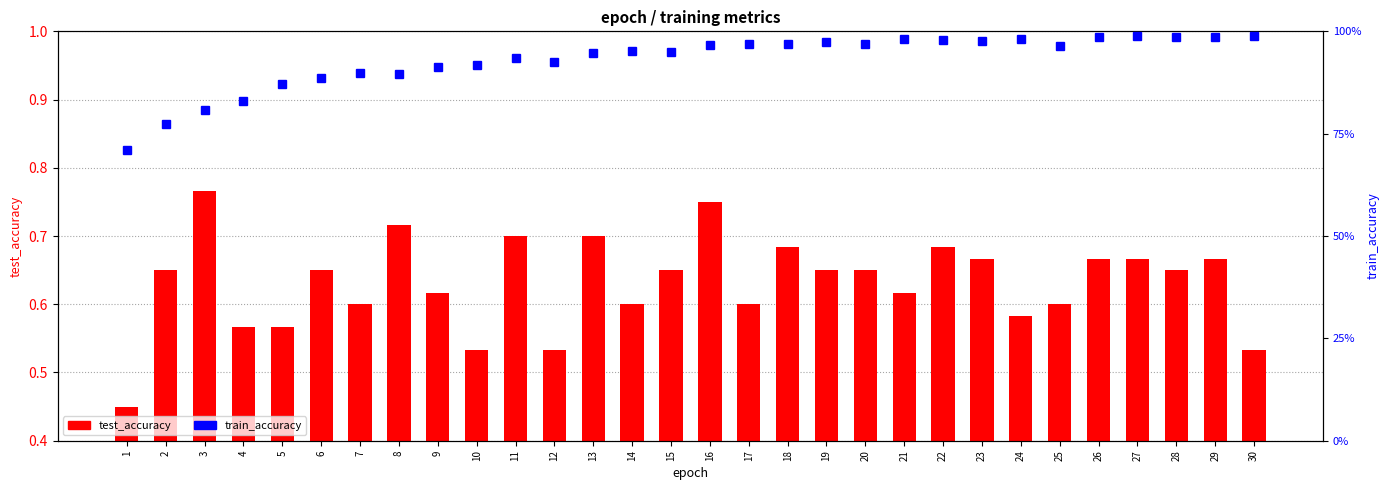

Which label corresponds to the smallest value in the chart?

1